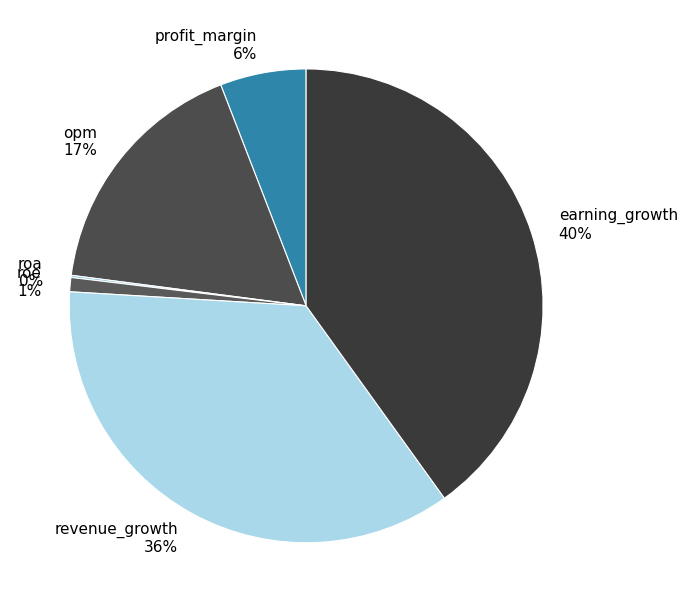

Does revenue_growth 36% account for over 50% of the chart?

No